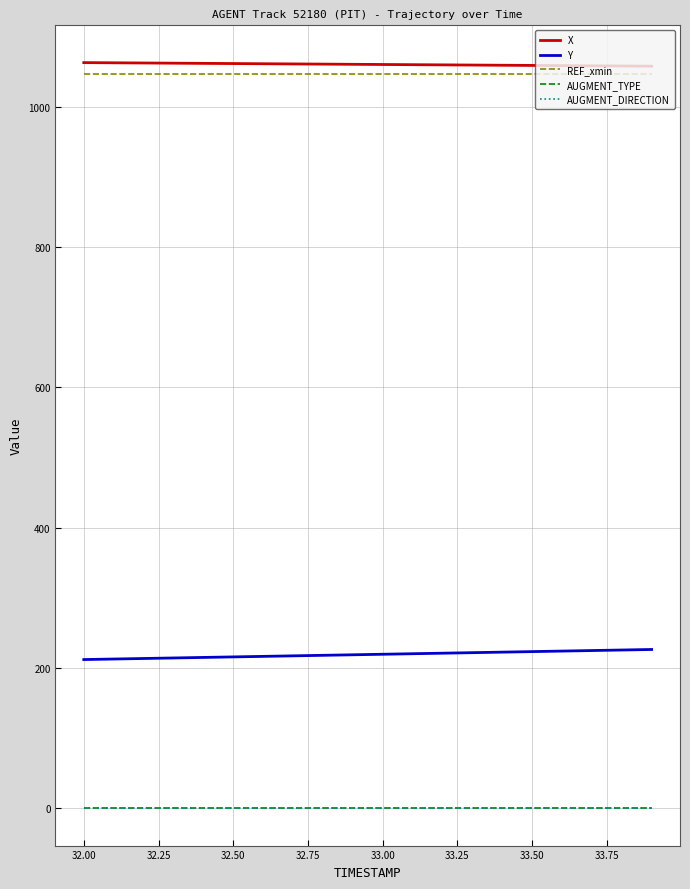

Does the chart display data point markers on the line(s)?

No